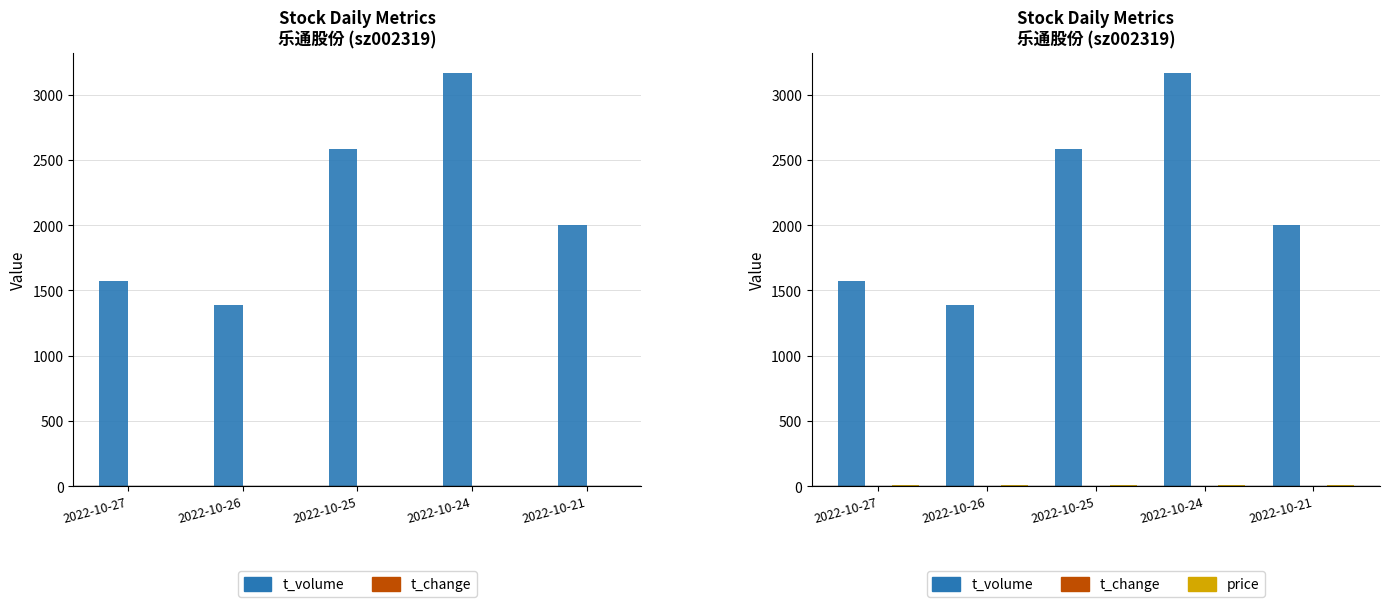

Is the value of t_change at 2022-10-25 greater than the value of t_volume at 2022-10-21?

No